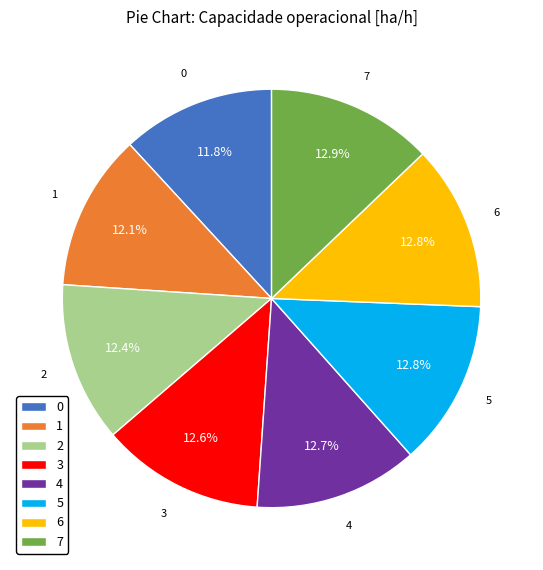

How many segments does this pie chart have?

8